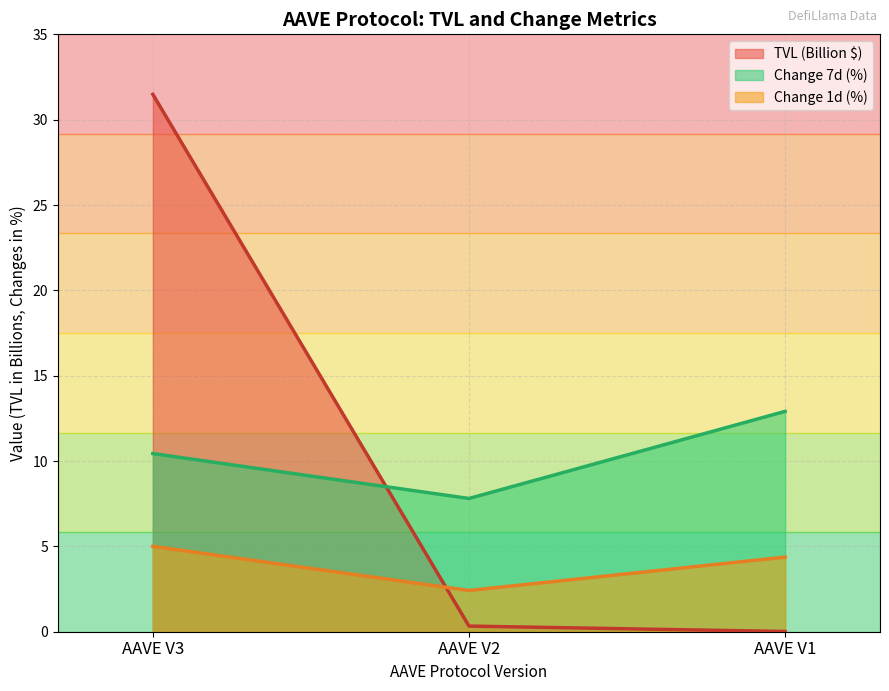

Where is change_7d nearest to the value 10?

AAVE V3